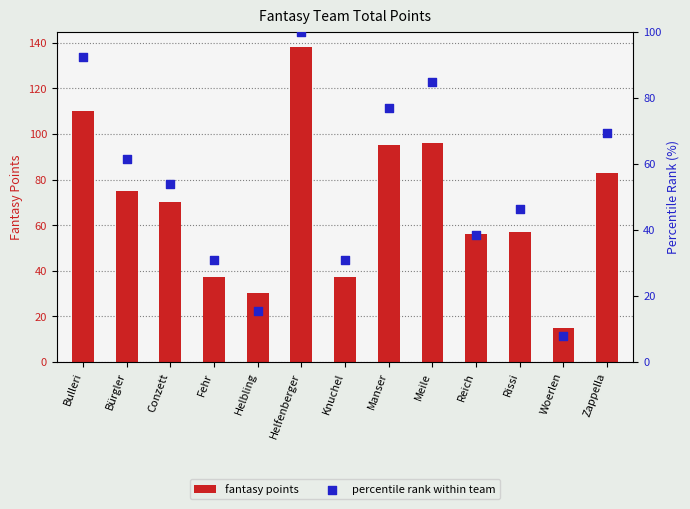

Which series has the widest spread of Y values?

fantasy points